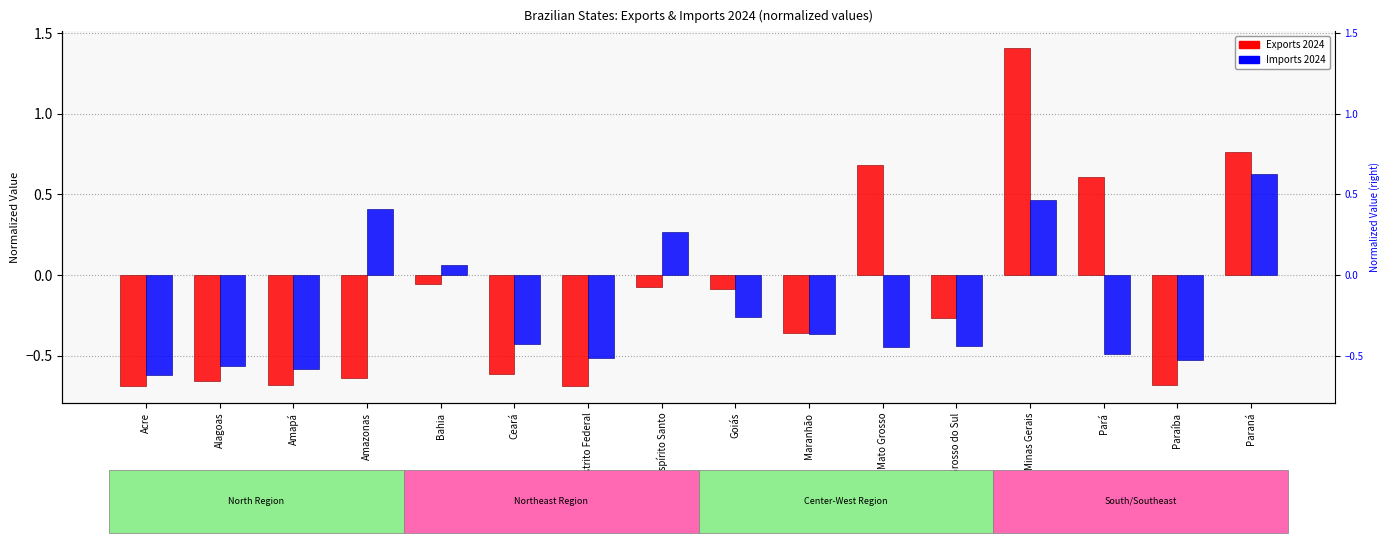

Reading left to right, what are all the values shown in this chart?

Exports 2024: Acre=-0.7	Alagoas=-0.7	Amapá=-0.7	Amazonas=-0.6	Bahia=-0.1	Ceará=-0.6	Distrito Federal=-0.7	Espírito Santo=-0.1	Goiás=-0.1	Maranhão=-0.4	Mato Grosso=0.7	Mato Grosso do Sul=-0.3	Minas Gerais=1.4	Pará=0.6	Paraíba=-0.7	Paraná=0.8
Imports 2024: Acre=-0.6	Alagoas=-0.6	Amapá=-0.6	Amazonas=0.4	Bahia=0.1	Ceará=-0.4	Distrito Federal=-0.5	Espírito Santo=0.3	Goiás=-0.3	Maranhão=-0.4	Mato Grosso=-0.4	Mato Grosso do Sul=-0.4	Minas Gerais=0.5	Pará=-0.5	Paraíba=-0.5	Paraná=0.6